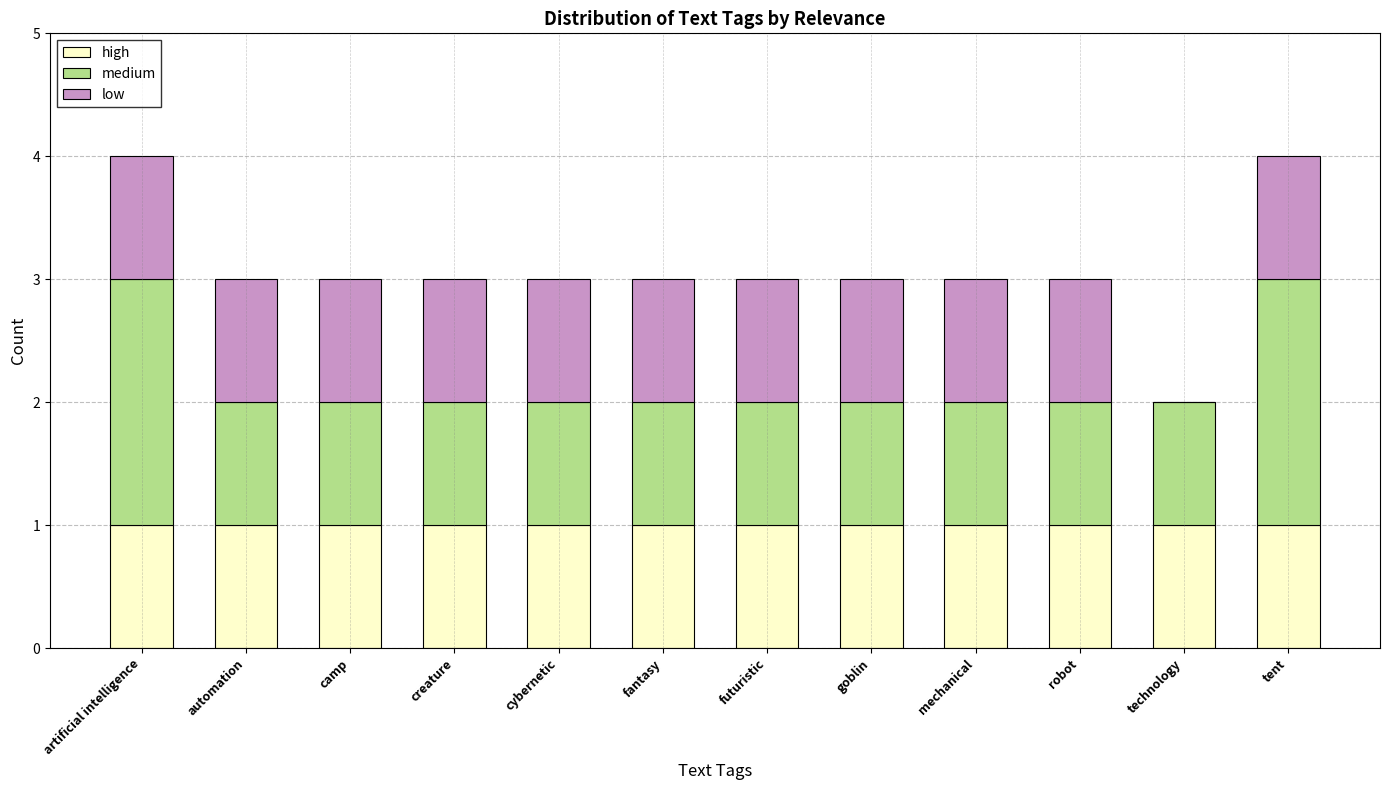

What are all the series names shown in the legend?

high, medium, low